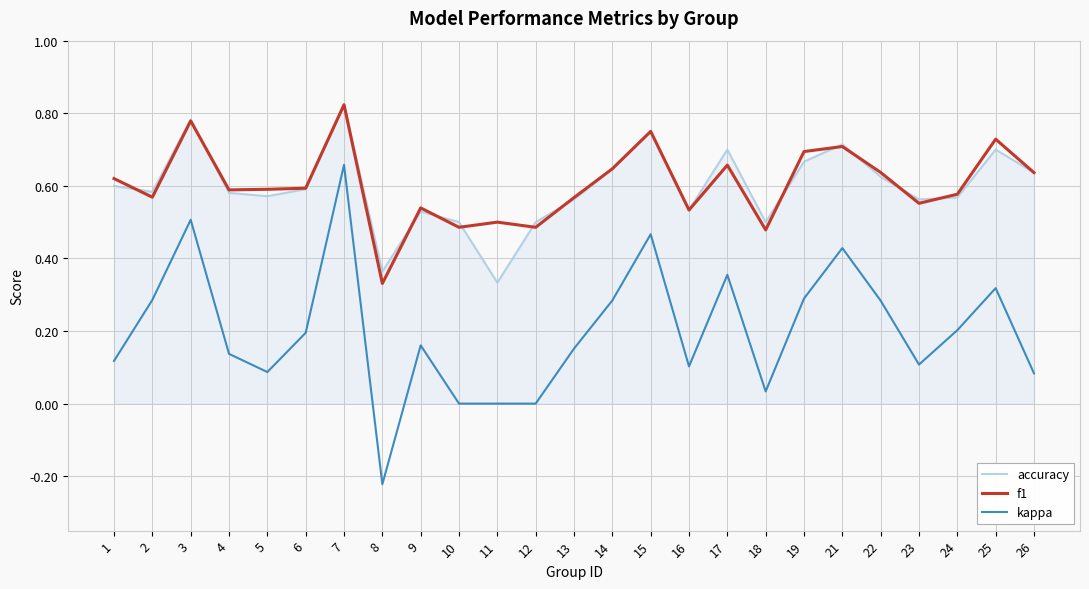

Between 8 and 11, which series saw the biggest shift?

kappa